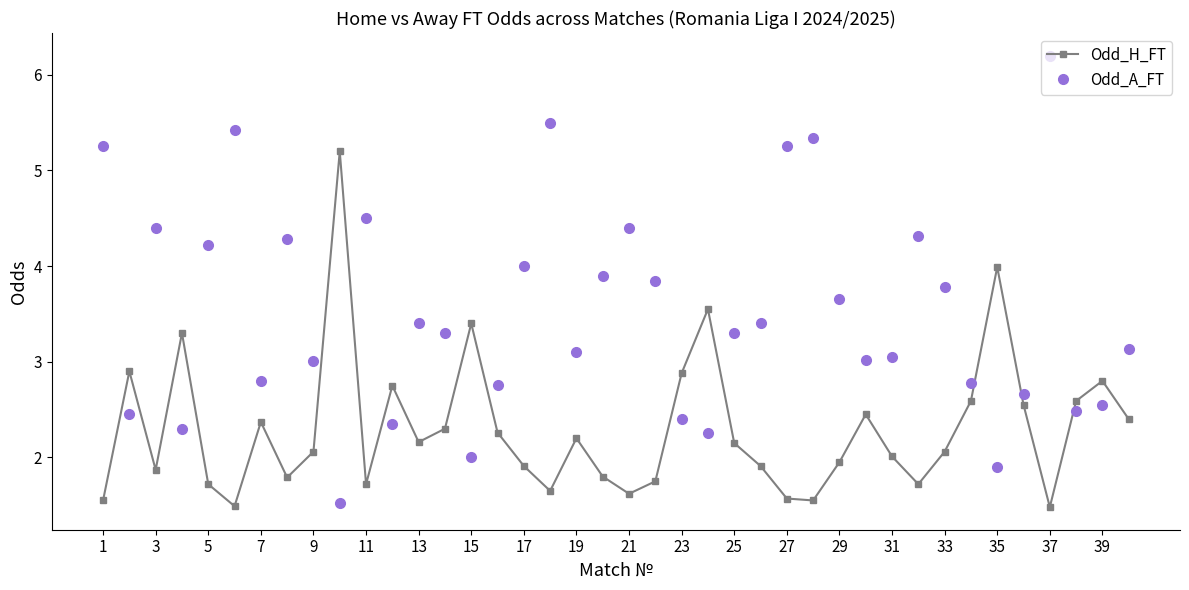

What is the minimum value for Odd_A_FT?

1.5